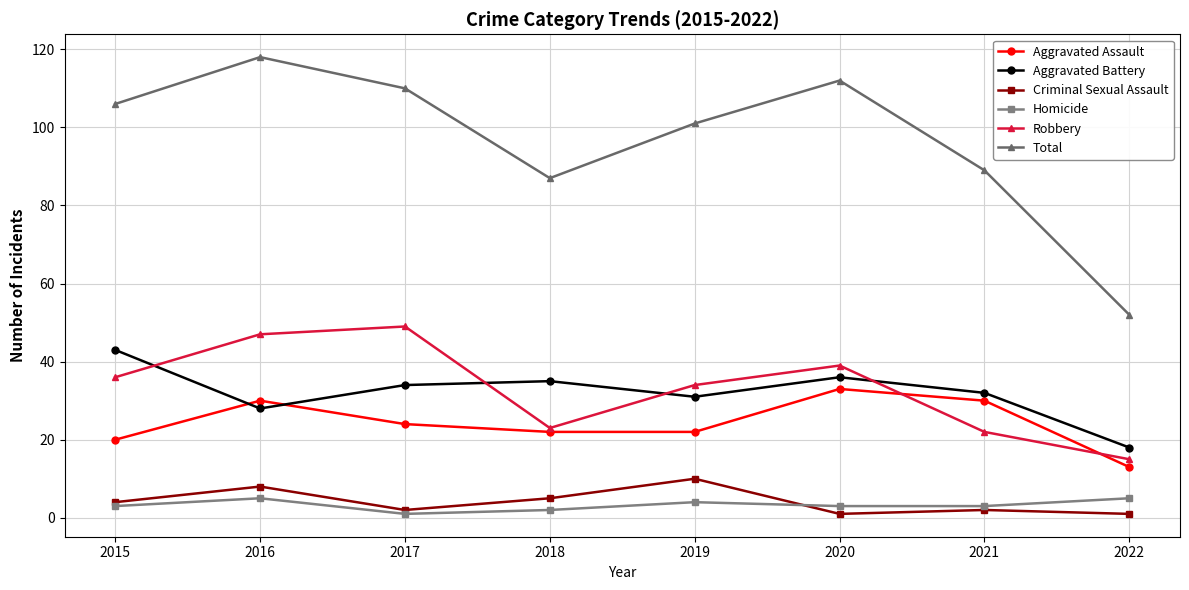

True or false: Robbery has more than 1 points higher than both neighbors.

True